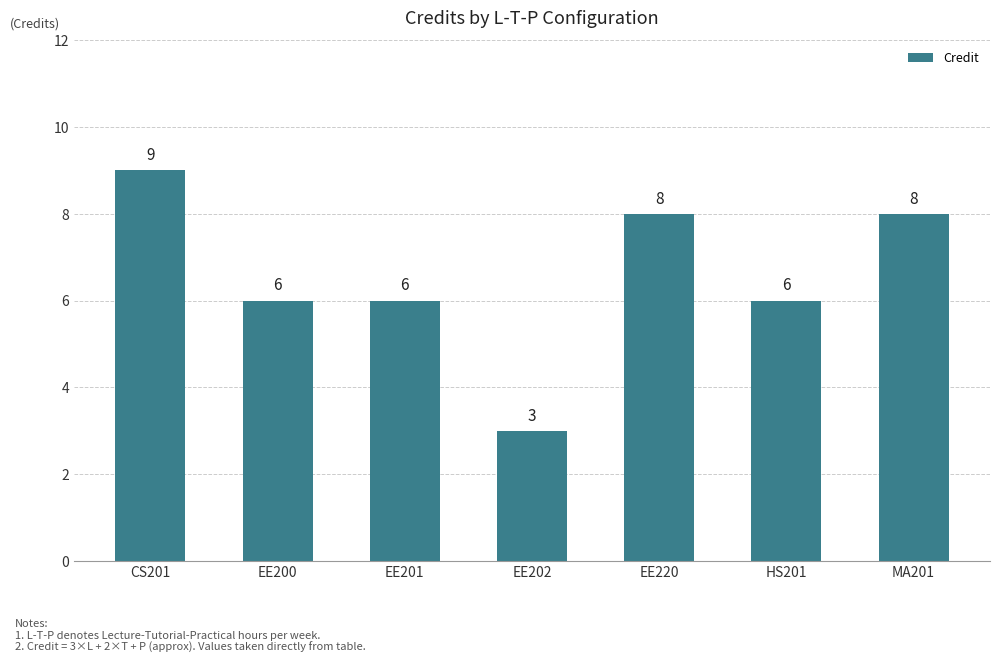

The chart shows a value of 8 at MA201. True or false?

True